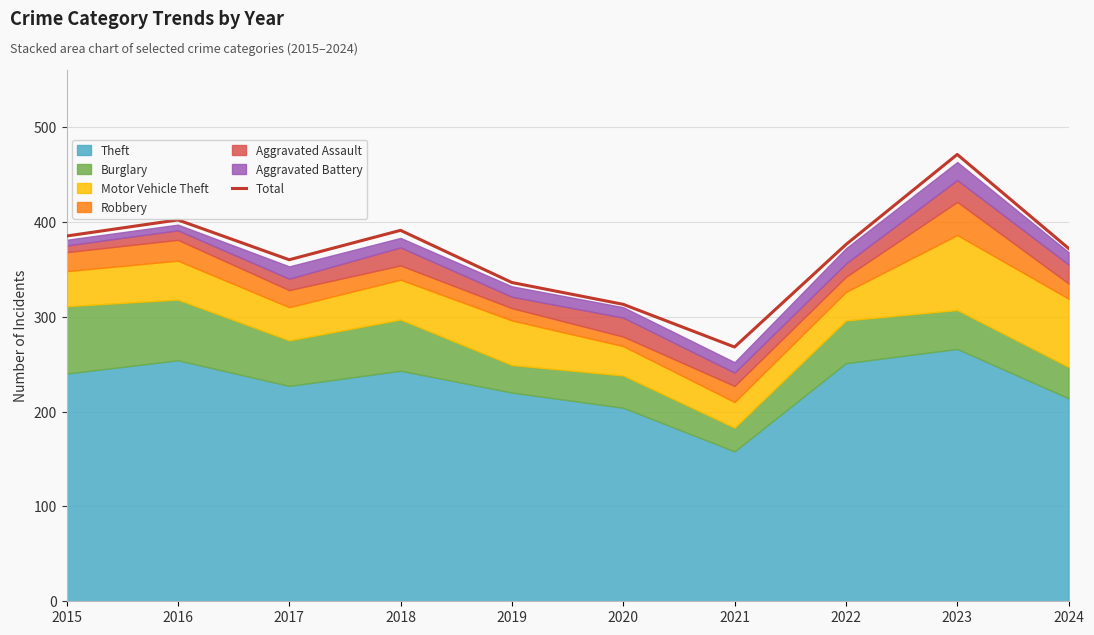

Which label corresponds to the largest value in the chart?

2023